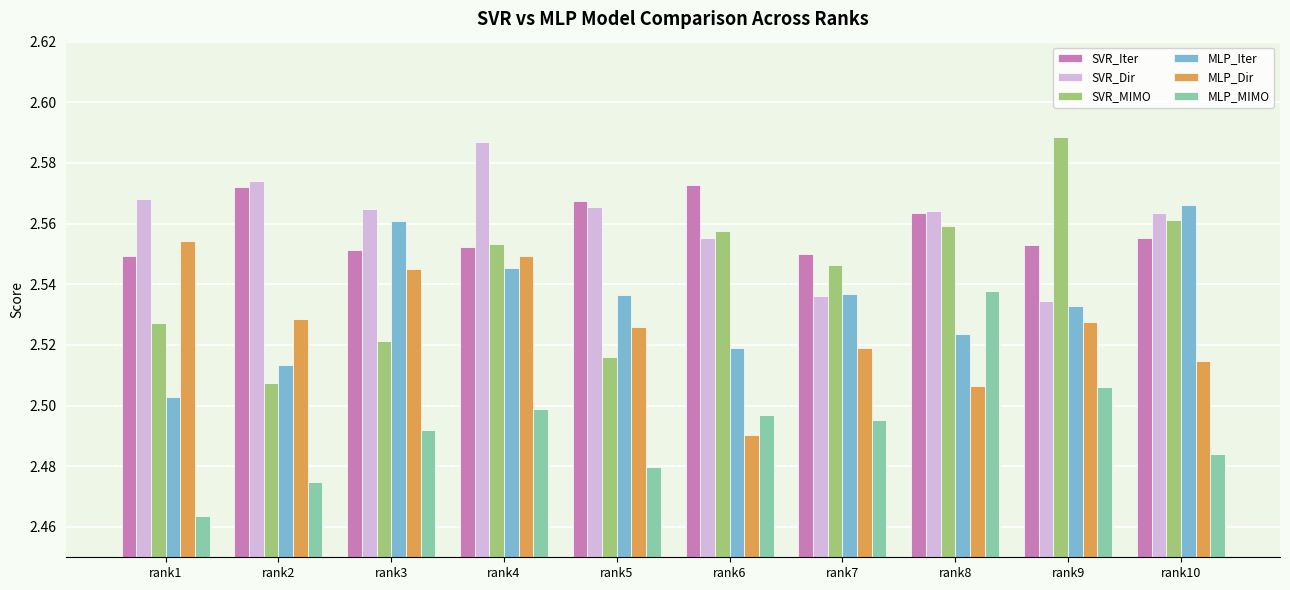

Count the number of data series in this chart.

6